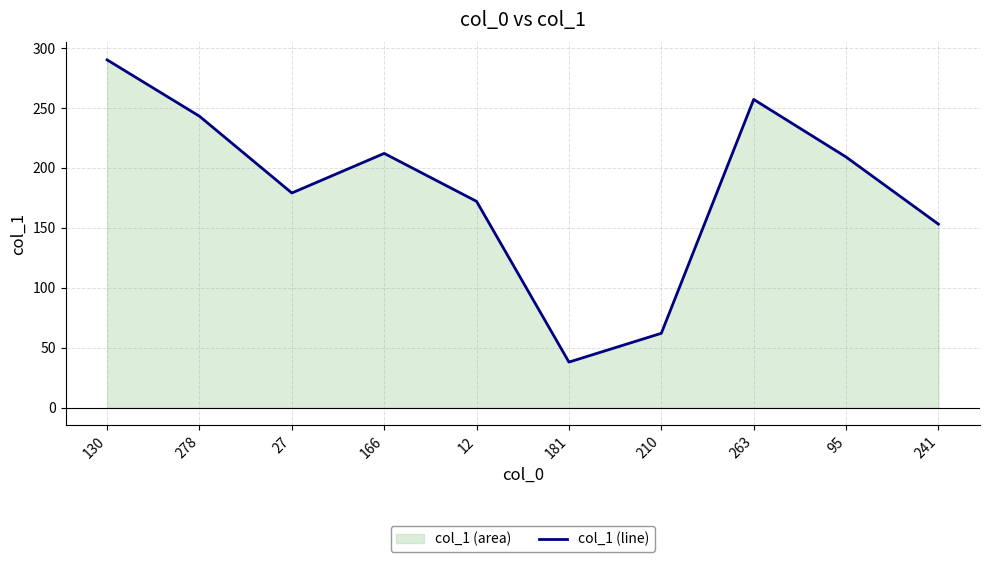

How many data points does each series have?

10